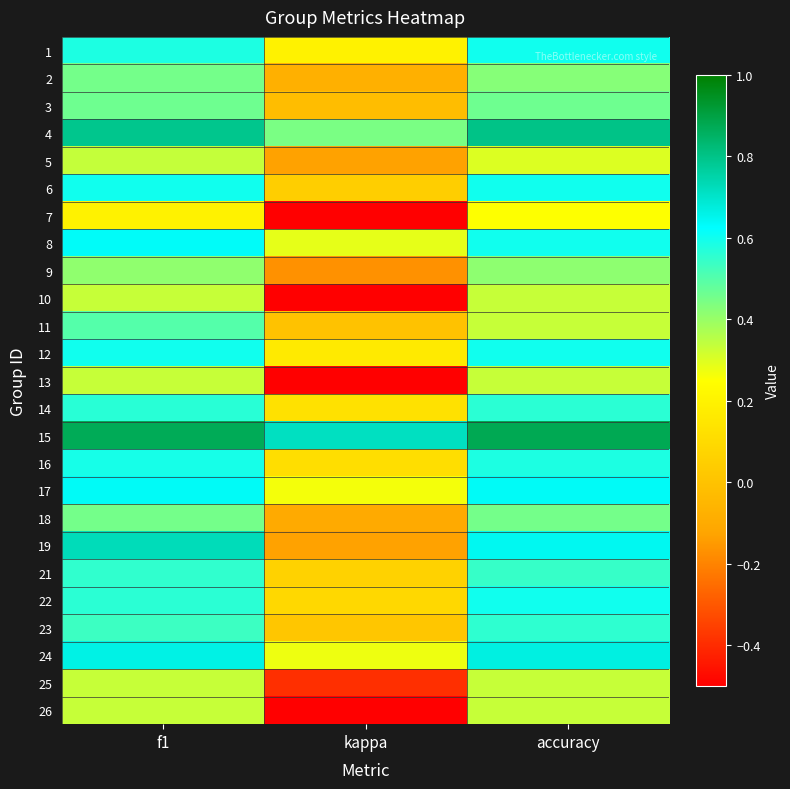

Reading left to right, what are all the values shown in this chart?

1: f1=0.6	kappa=0.2	accuracy=0.6
2: f1=0.5	kappa=-0.1	accuracy=0.4
3: f1=0.5	kappa=-0.0	accuracy=0.5
4: f1=0.8	kappa=0.4	accuracy=0.8
5: f1=0.3	kappa=-0.1	accuracy=0.3
6: f1=0.6	kappa=0.0	accuracy=0.6
7: f1=0.2	kappa=-0.5	accuracy=0.2
8: f1=0.6	kappa=0.3	accuracy=0.6
9: f1=0.4	kappa=-0.2	accuracy=0.4
10: f1=0.3	kappa=-0.5	accuracy=0.3
11: f1=0.5	kappa=0.0	accuracy=0.3
12: f1=0.6	kappa=0.2	accuracy=0.6
13: f1=0.3	kappa=-0.5	accuracy=0.3
14: f1=0.6	kappa=0.1	accuracy=0.6
15: f1=0.9	kappa=0.7	accuracy=0.9
16: f1=0.6	kappa=0.1	accuracy=0.6
17: f1=0.6	kappa=0.3	accuracy=0.6
18: f1=0.5	kappa=-0.1	accuracy=0.5
19: f1=0.7	kappa=-0.1	accuracy=0.6
21: f1=0.6	kappa=0.1	accuracy=0.5
22: f1=0.6	kappa=0.1	accuracy=0.6
23: f1=0.5	kappa=0.0	accuracy=0.6
24: f1=0.7	kappa=0.3	accuracy=0.7
25: f1=0.3	kappa=-0.4	accuracy=0.3
26: f1=0.3	kappa=-0.5	accuracy=0.3